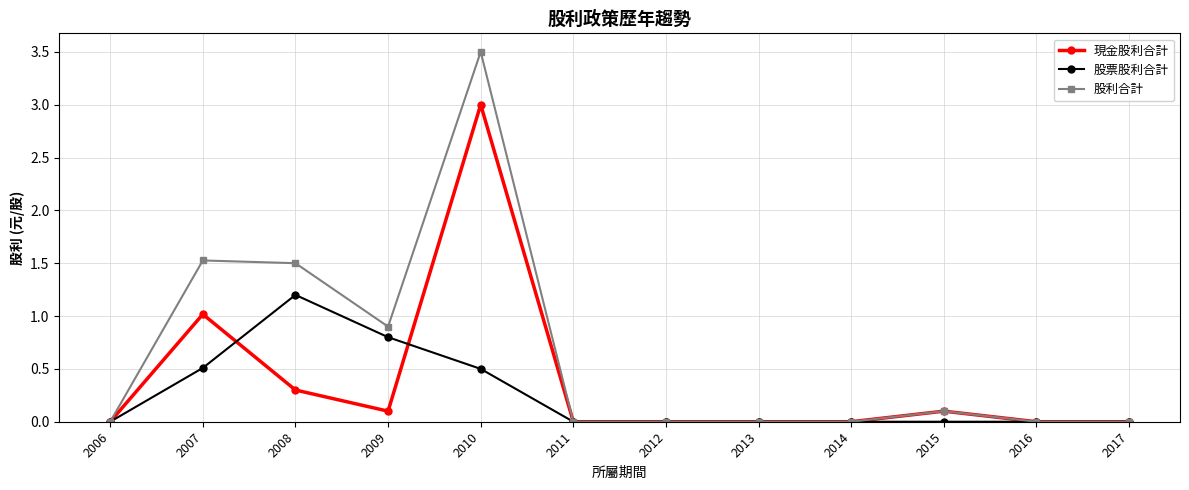

Does the chart have visible grid lines?

Yes